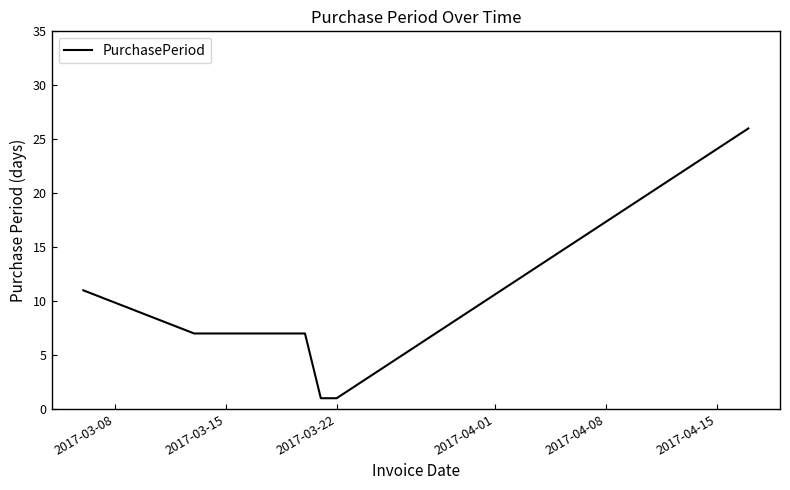

Count the number of categories in the chart.

6